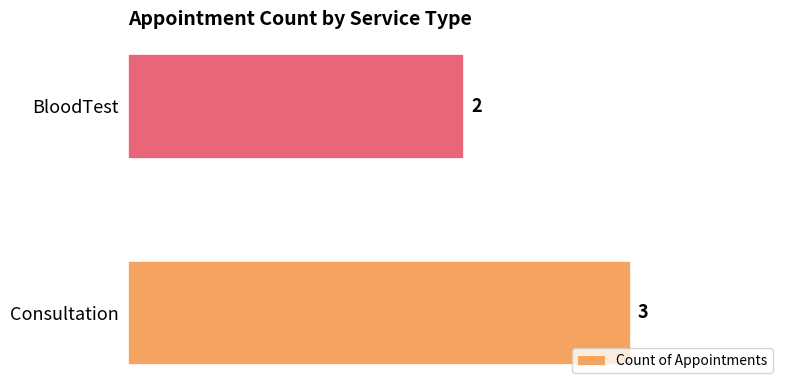

Rank the categories by value from lowest to highest.

BloodTest, Consultation